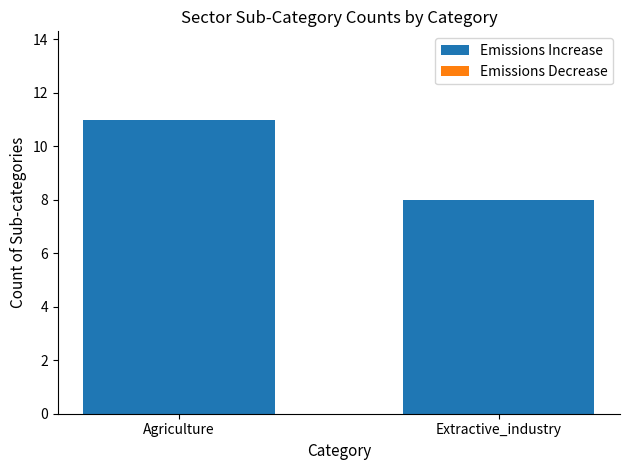

What is the difference between the values at Extractive_industry and Agriculture?

3